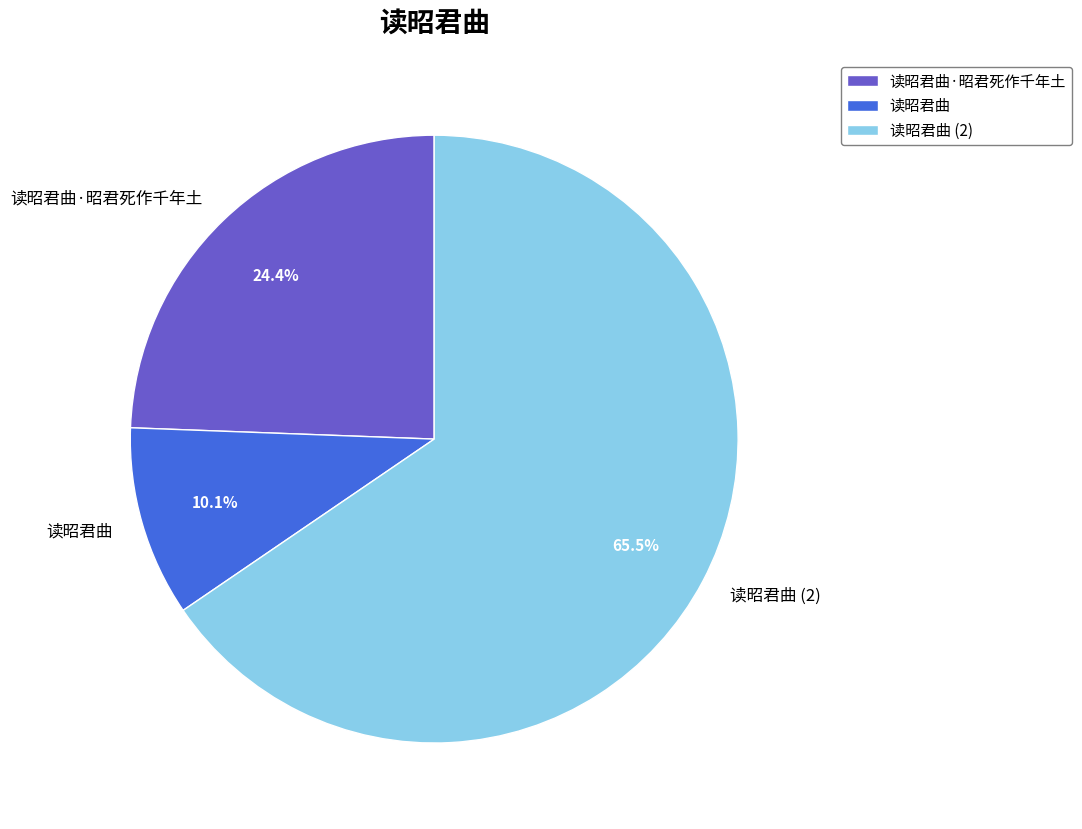

The 读昭君曲 slice represents 55% of the pie. True or false?

False